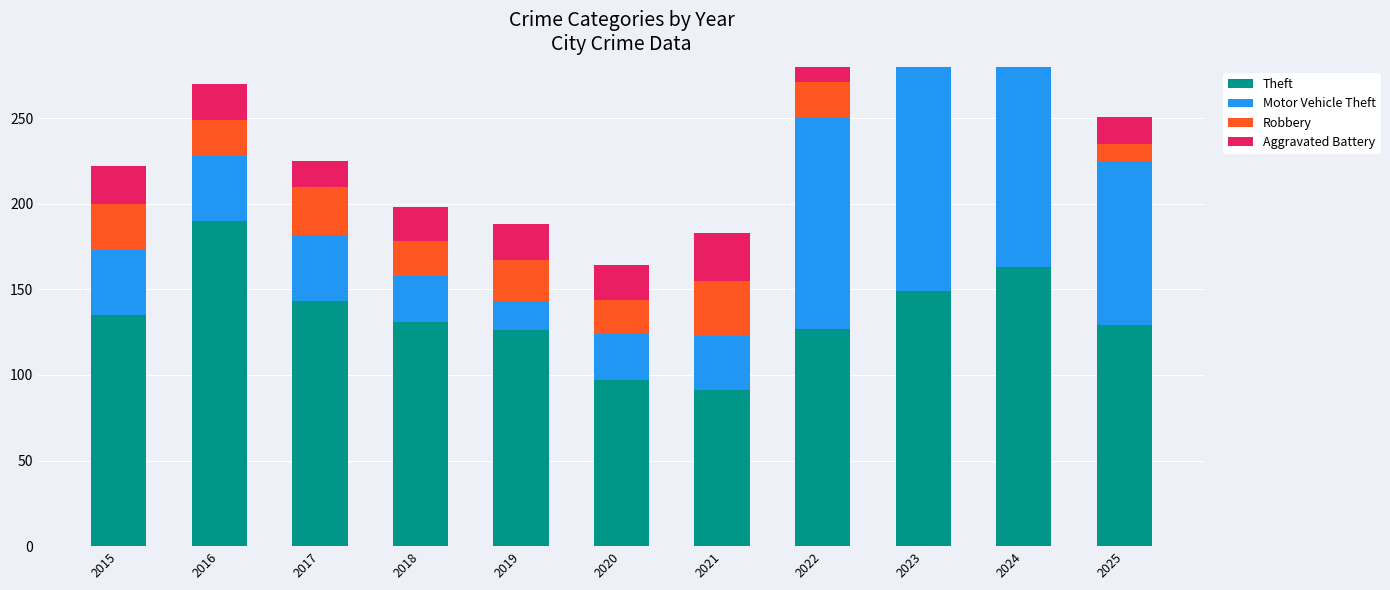

What is the total value across all series at 2022?

298